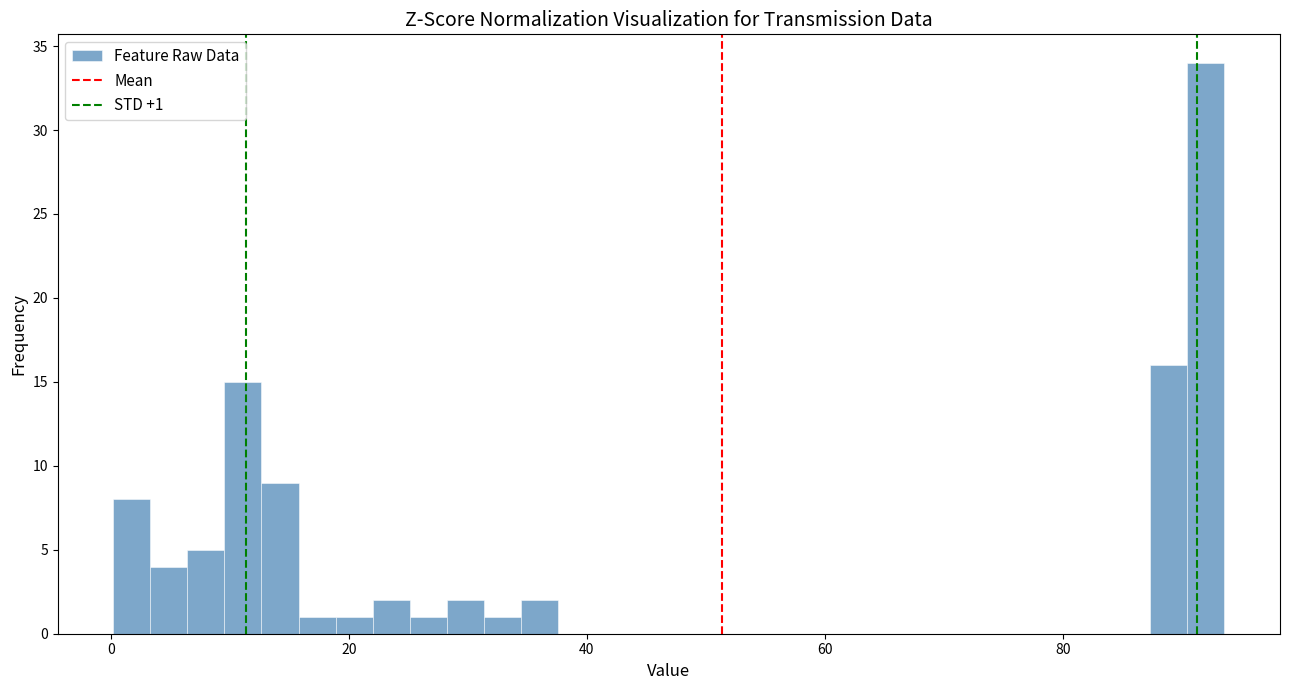

Read against the x-axis, roughly where is the centre of the tallest bar?

92